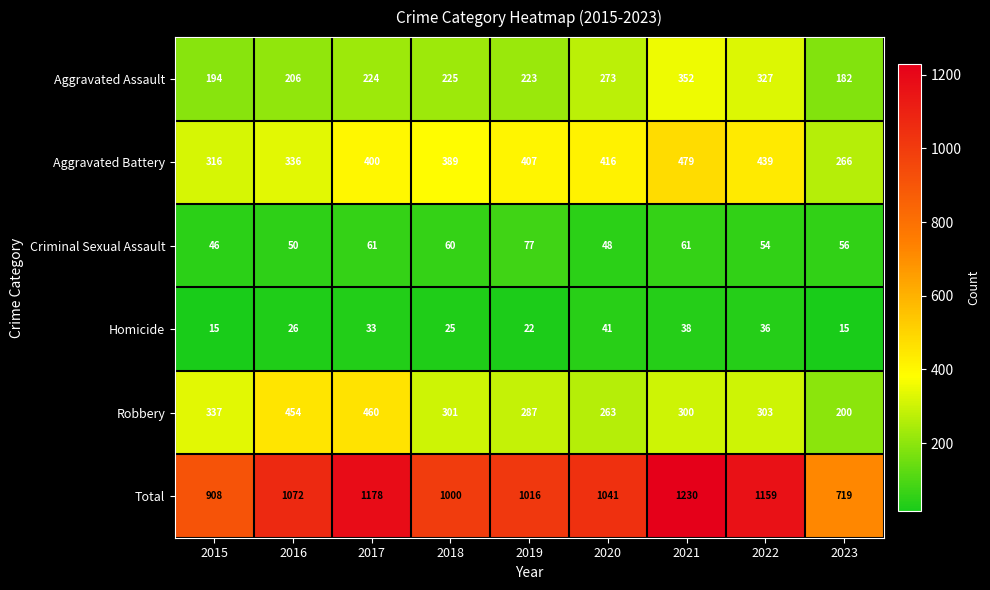

What is the smallest value displayed?

15